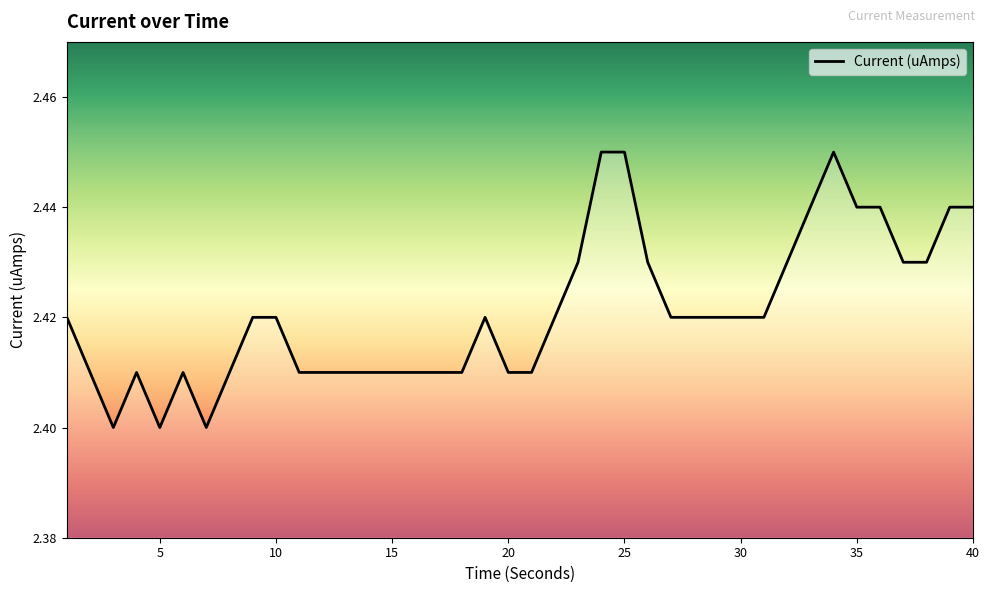

Reading left to right, extract all data points from this chart.

1=2.4	2=2.4	3=2.4	4=2.4	5=2.4	6=2.4	7=2.4	8=2.4	9=2.4	10=2.4	11=2.4	12=2.4	13=2.4	14=2.4	15=2.4	16=2.4	17=2.4	18=2.4	19=2.4	20=2.4	21=2.4	22=2.4	23=2.4	24=2.5	25=2.5	26=2.4	27=2.4	28=2.4	29=2.4	30=2.4	31=2.4	32=2.4	33=2.4	34=2.5	35=2.4	36=2.4	37=2.4	38=2.4	39=2.4	40=2.4